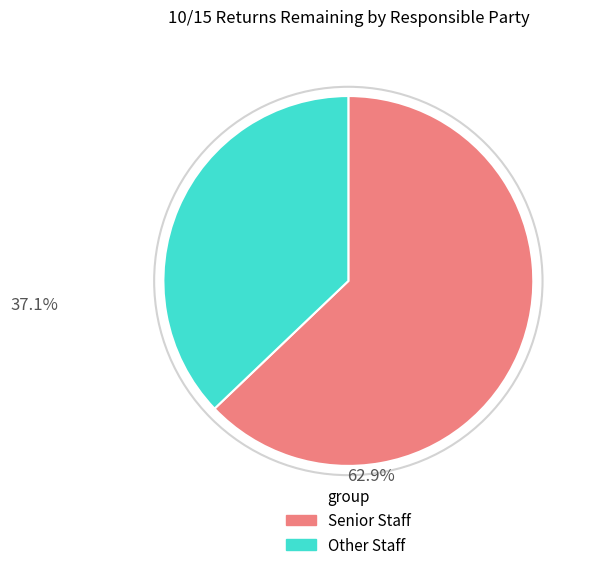

The Other Staff slice represents 37% of the pie. True or false?

True